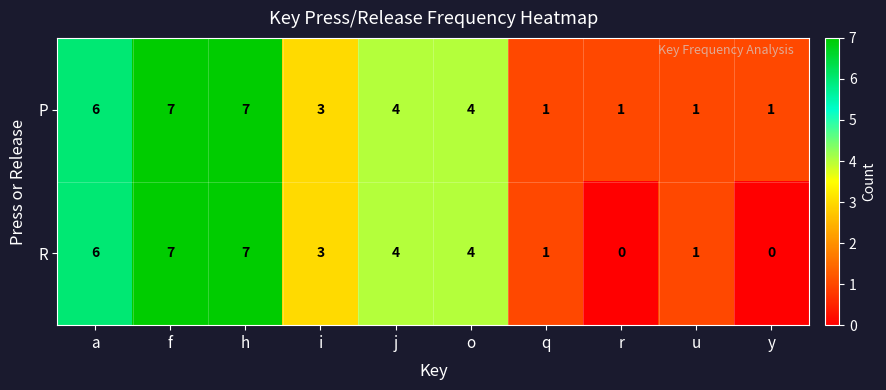

Between f and y, which series saw the biggest shift?

R